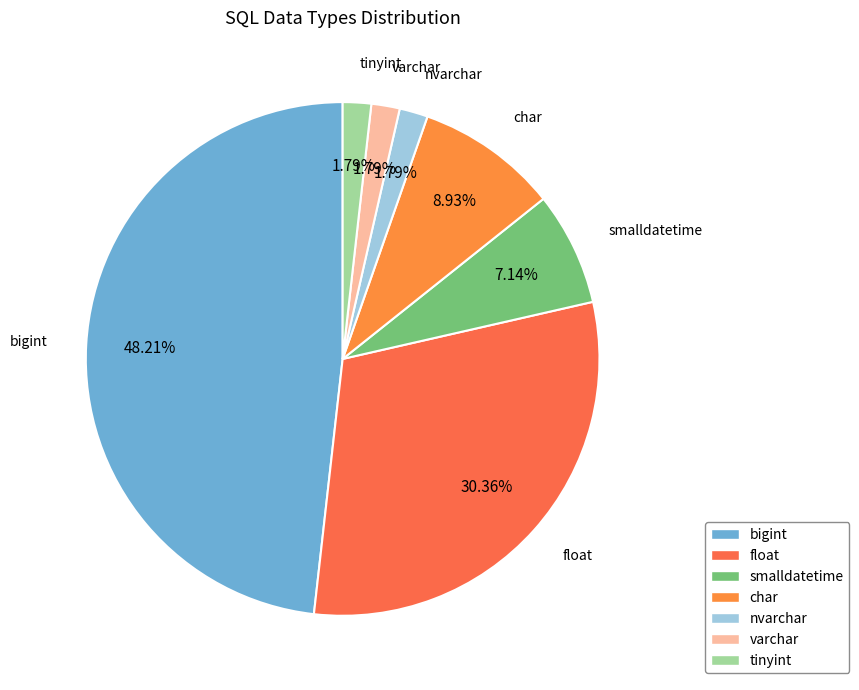

What percentage is the float slice, to the nearest percent?

30%